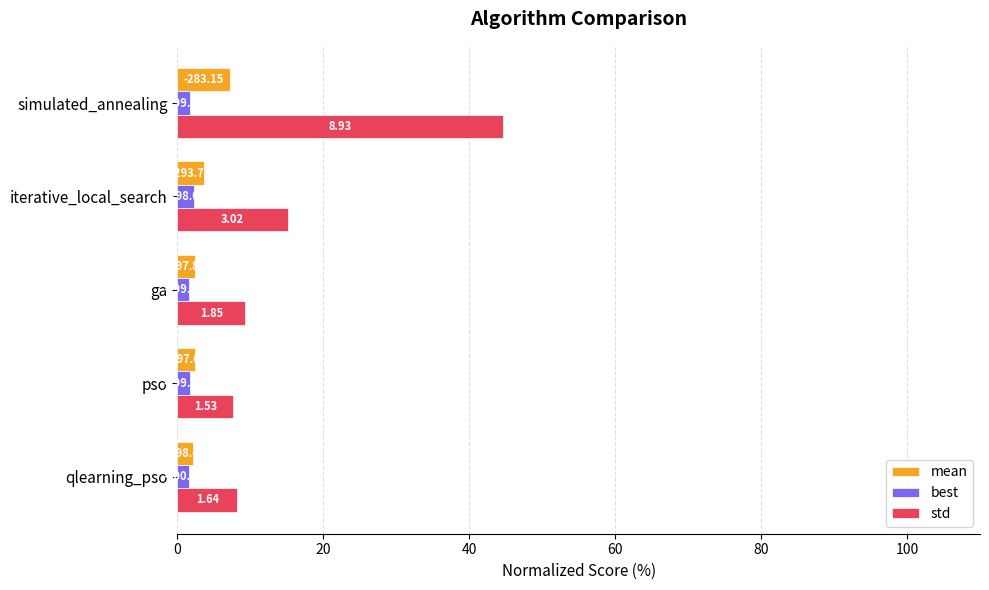

What are all the series names shown in the legend?

mean, best, std